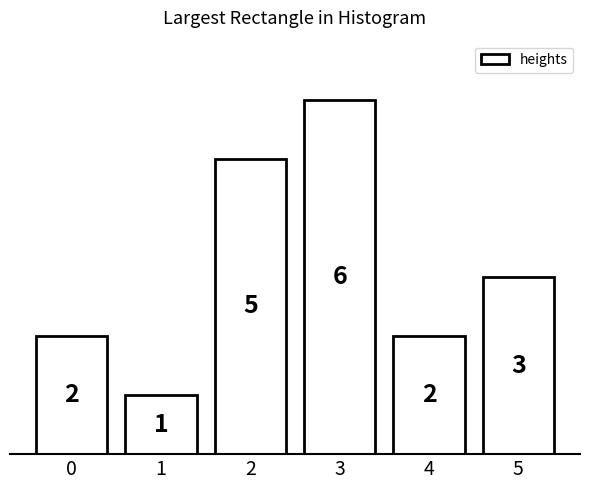

Reading right to left, list all the values displayed in this chart.

3	2	6	5	1	2